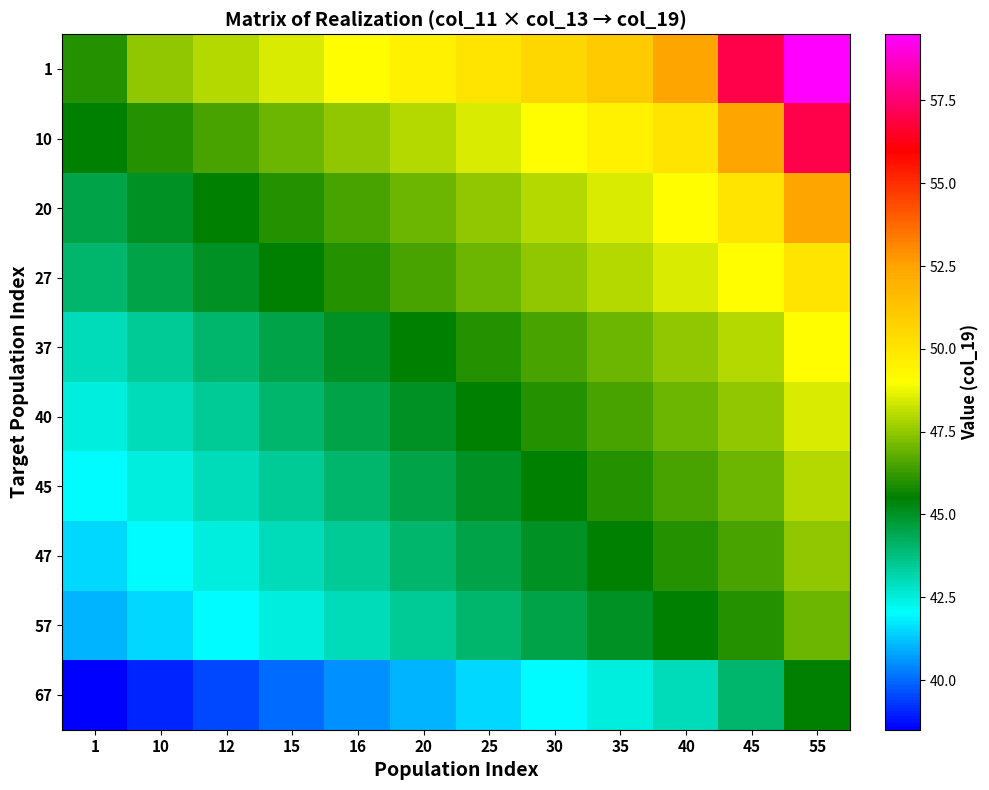

Count the number of data series in this chart.

10